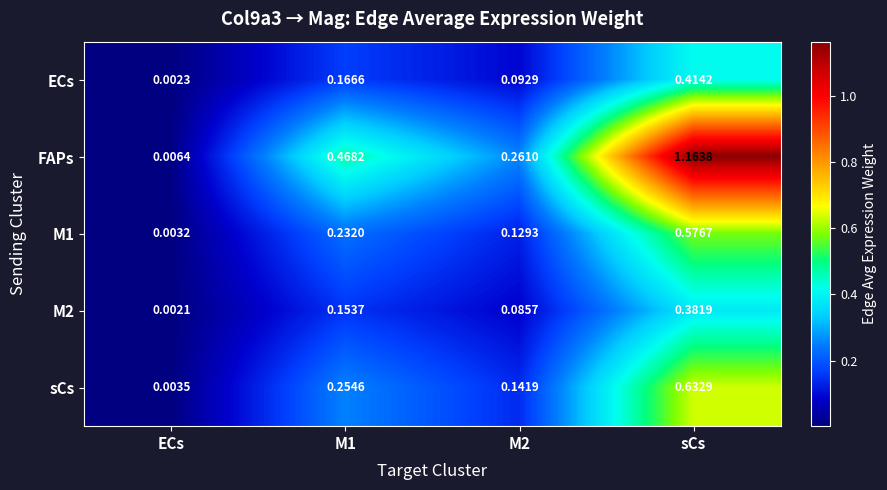

Between M2 and sCs, which series saw the biggest shift?

FAPs